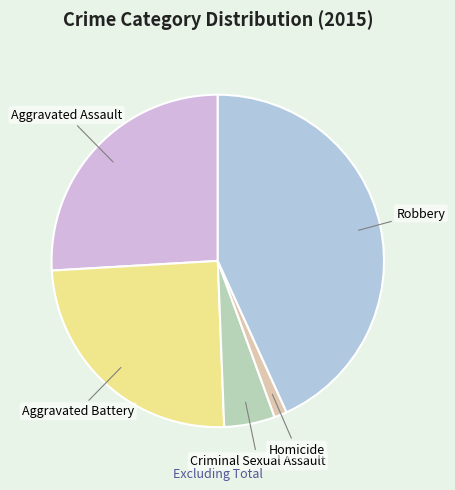

What is the ratio of the value at Criminal Sexual Assault to the value at Aggravated Assault?

0.2